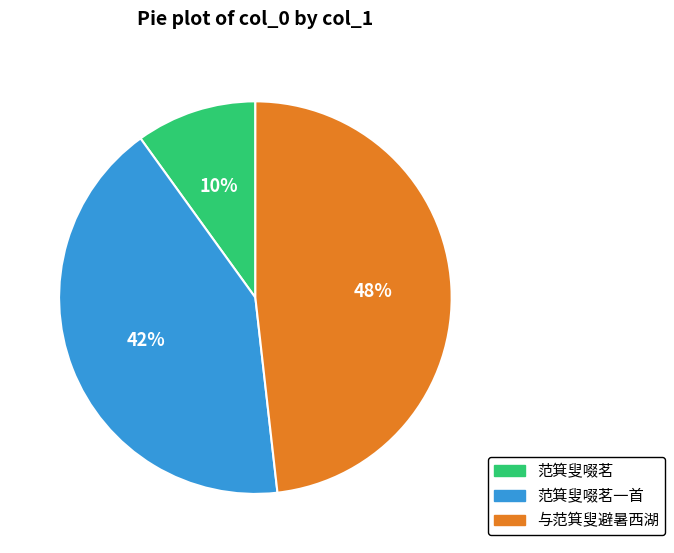

To the nearest percent, what is the difference between the largest and smallest slice percentages?

38%